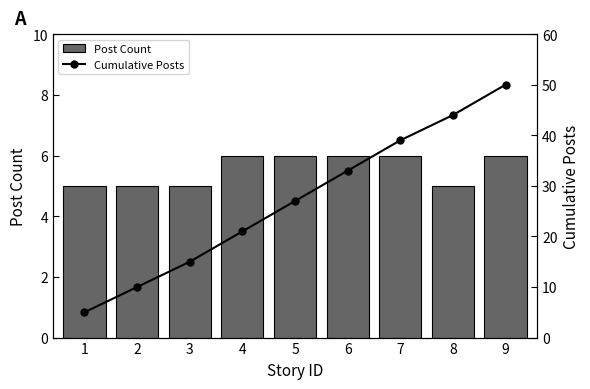

What is the difference between the highest and lowest values at 8?

39